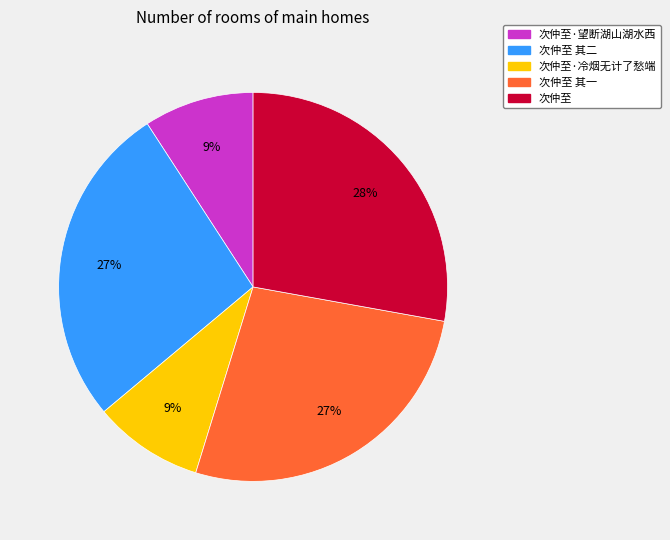

To the nearest percent, what percentage of the pie is 次仲至 其二?

27%